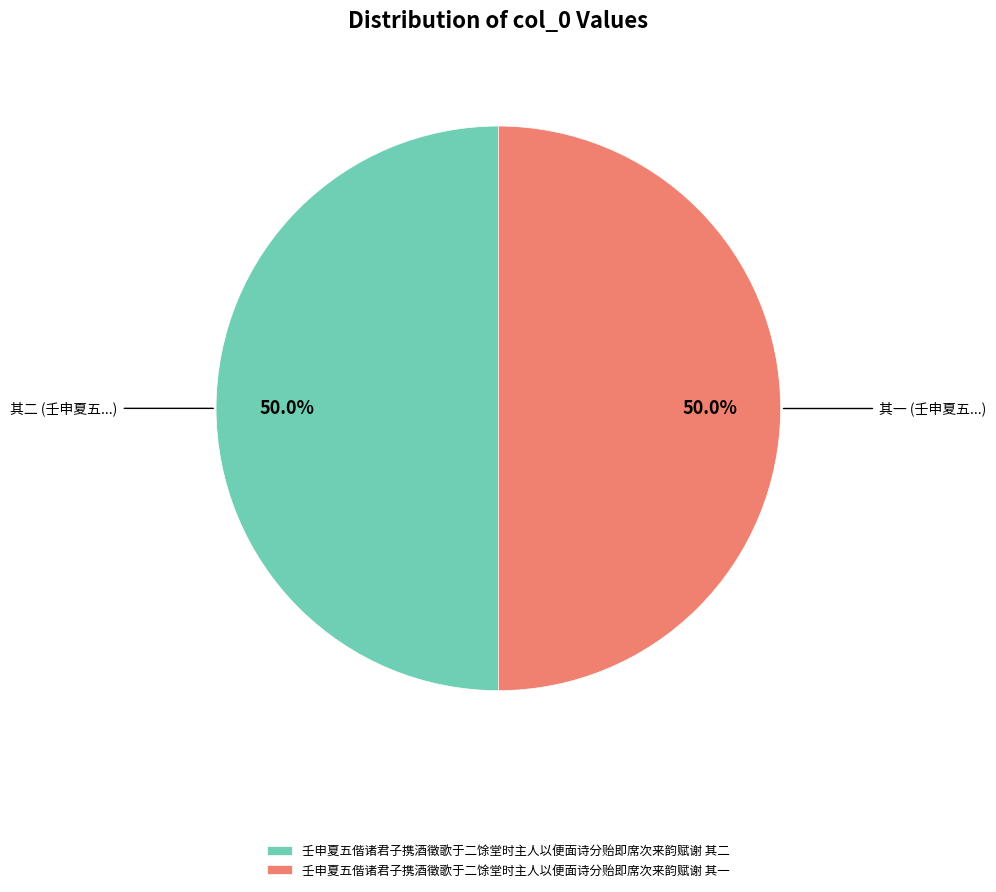

How many segments does this pie chart have?

2